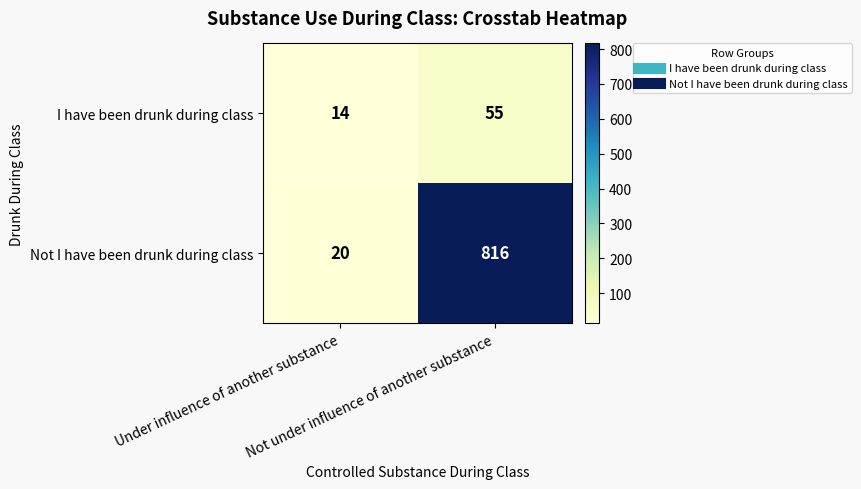

What is the maximum value shown in the chart?

816